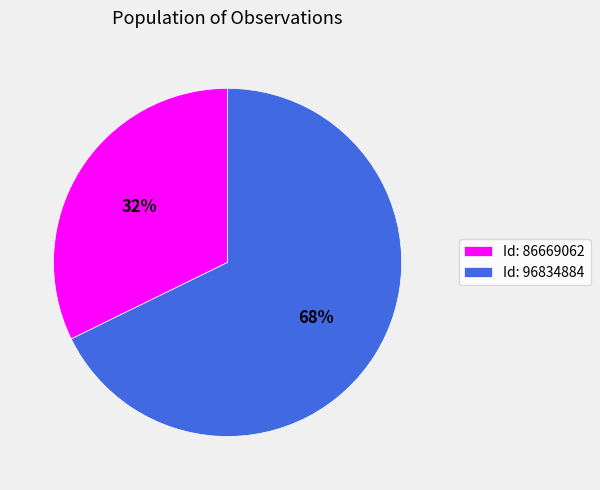

Which has a higher value, Id: 96834884 or Id: 86669062?

Id: 96834884